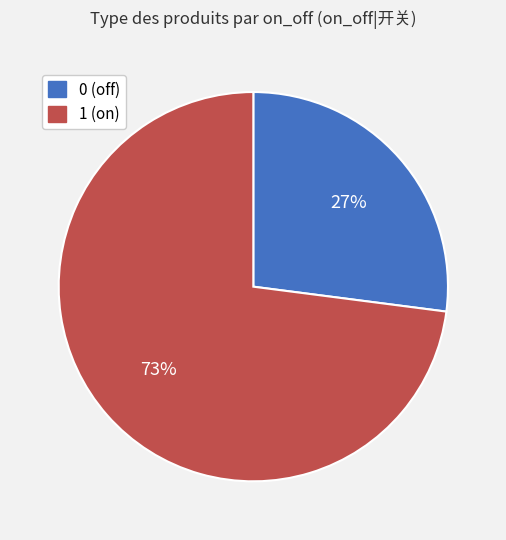

Which category accounts for the majority?

1 (on)